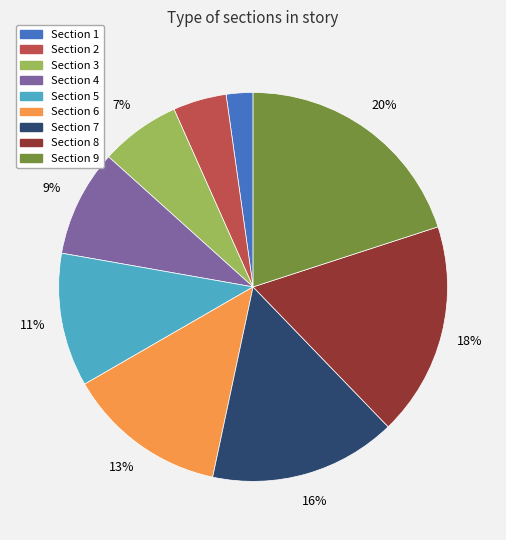

What percentage is the Section 4 slice, to the nearest percent?

9%